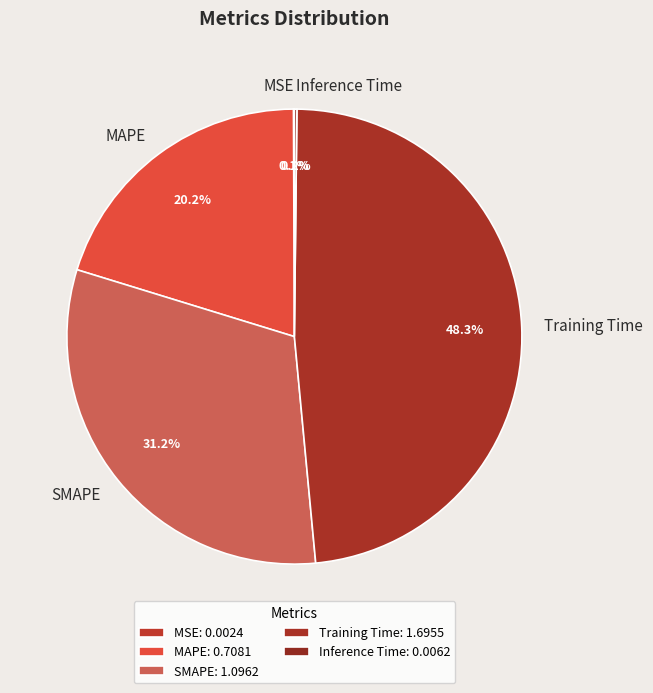

Does SMAPE account for over 50% of the chart?

No